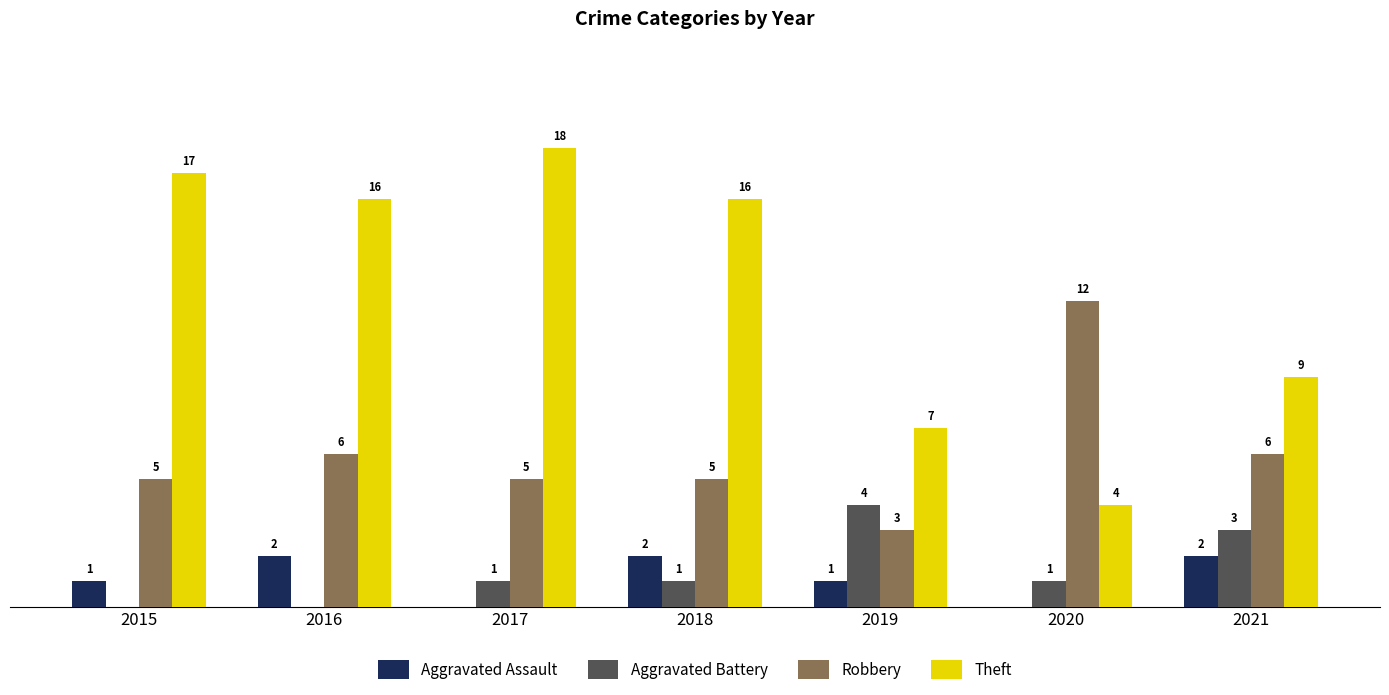

Is the value of Theft at 2021 greater than the value of Aggravated Assault at 2016?

Yes